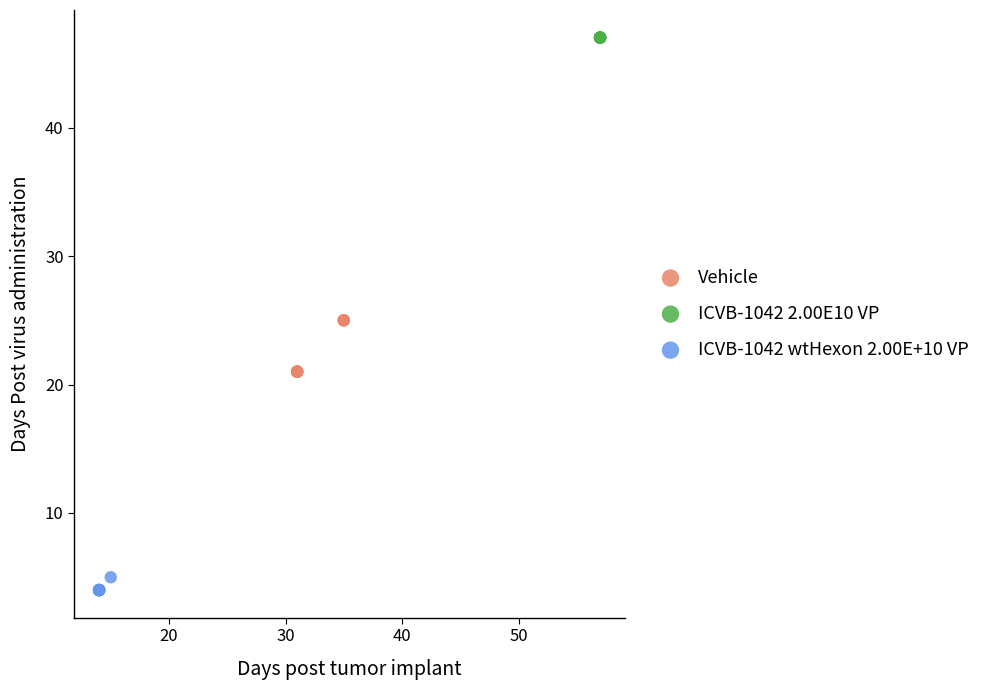

Which series reaches the maximum Y coordinate?

ICVB-1042 2.00E10 VP